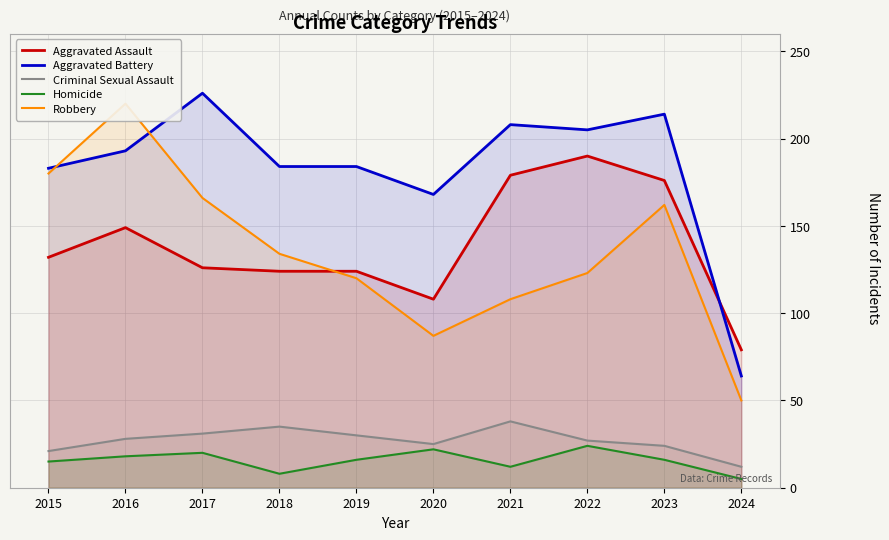

What is the value of the Aggravated Assault point at the 9th from the left?

176